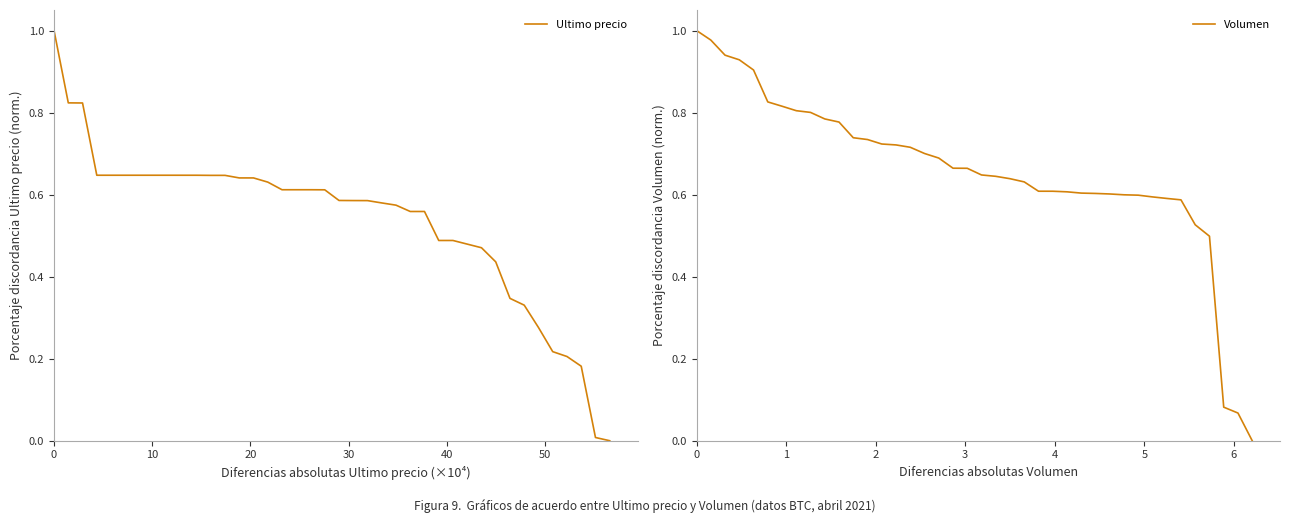

What is the highest value of the Ultimo precio series?

1.0